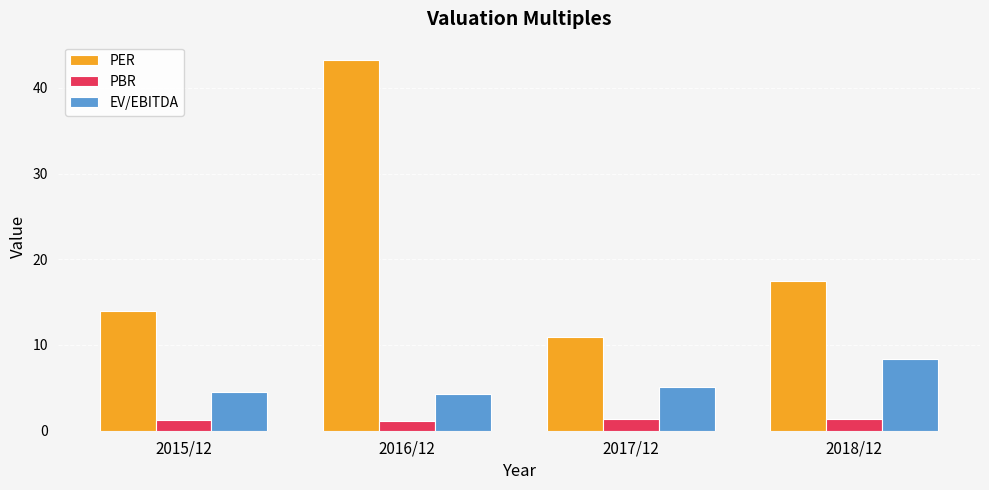

The EV/EBITDA series shows 4.6 at 2015/12. True or false?

True